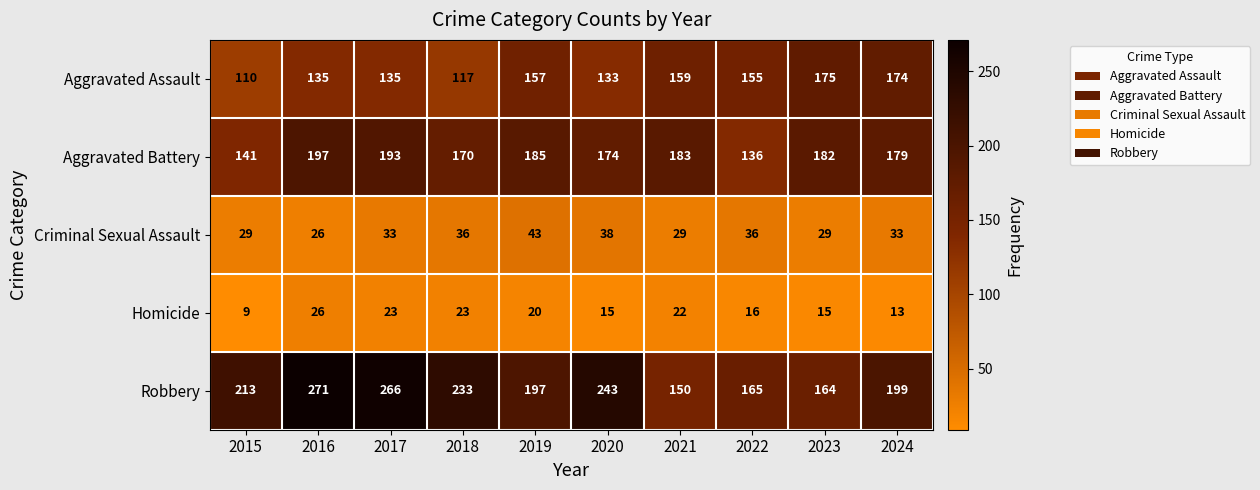

What is the difference between the Robbery values at 2024 and 2016?

72